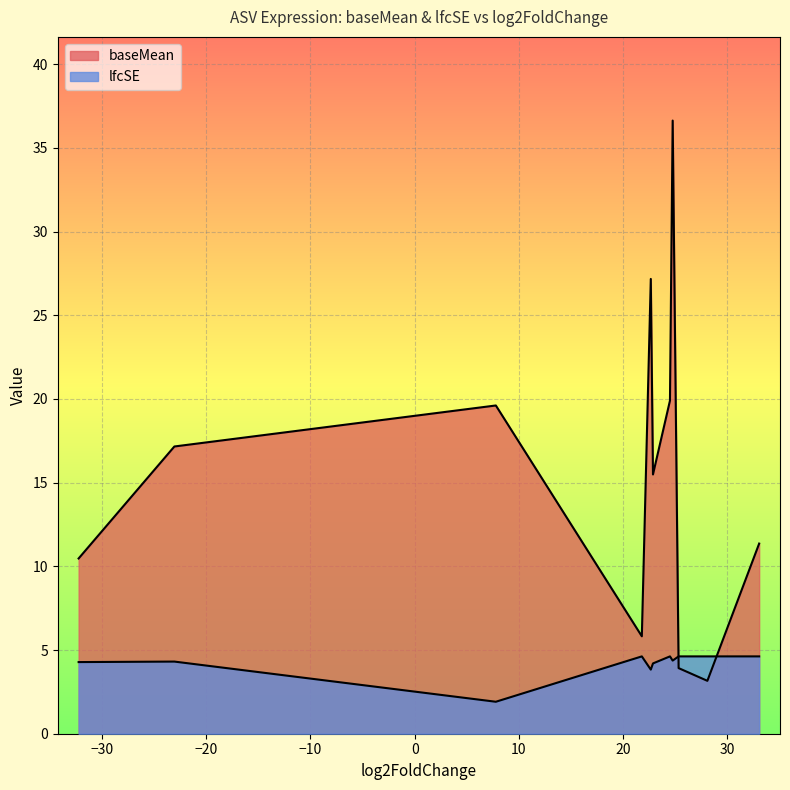

List the labels in order of baseMean value, smallest first.

ASV537, ASV313, ASV820, ASV788, ASV542, ASV405, ASV320, ASV387, ASV446, ASV201, ASV206